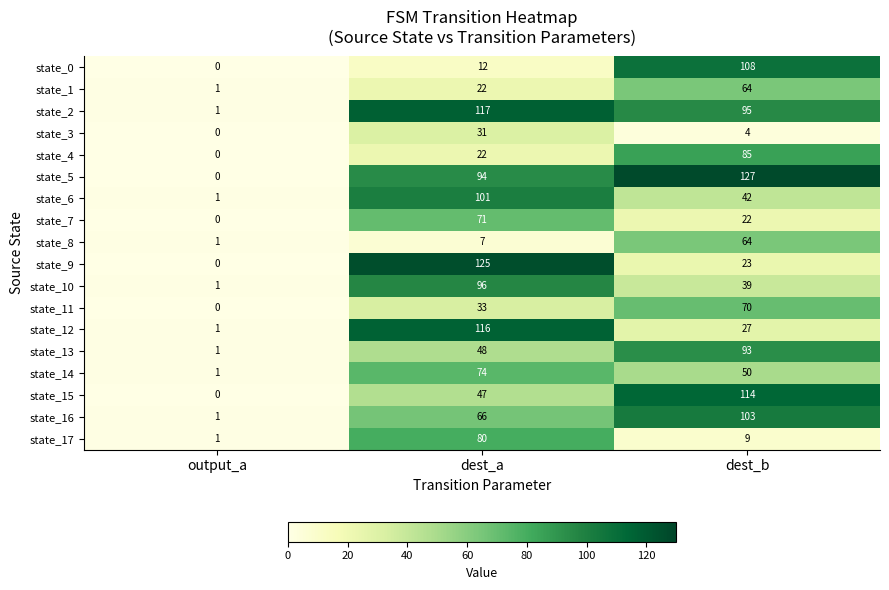

What is the average value of the state_8 series?

24